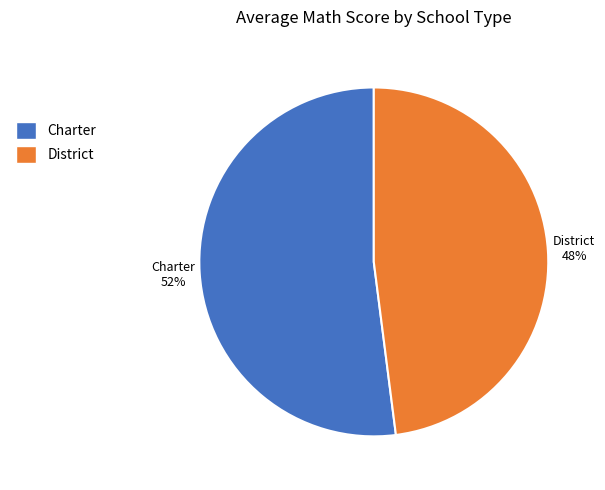

Is there a majority slice in this chart?

Yes